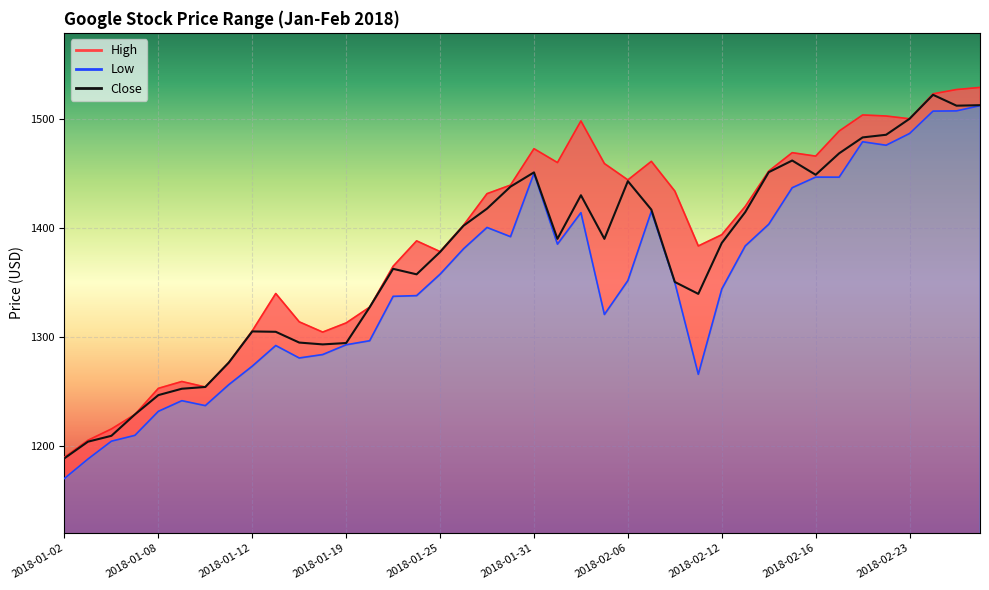

Which has a higher value, 2018-02-14 or 2018-02-21?

2018-02-21